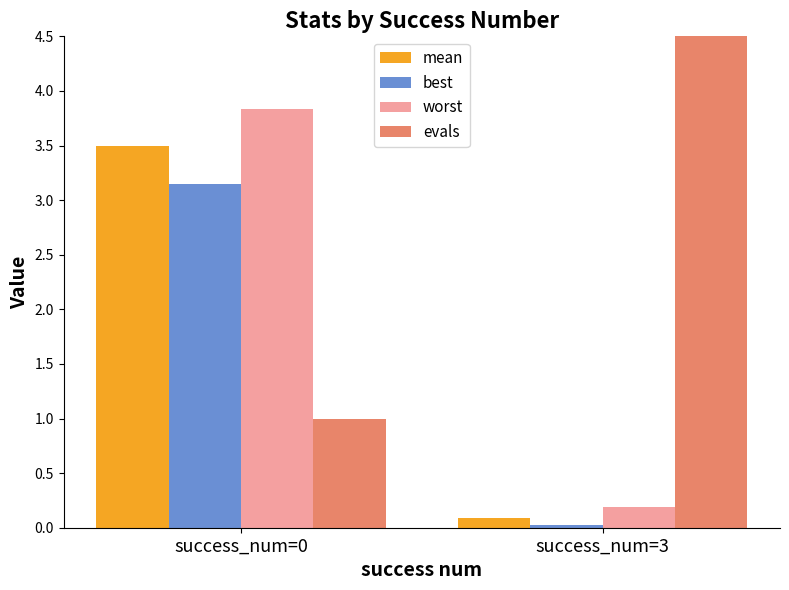

At which label does mean first exceed 3?

success_num=0